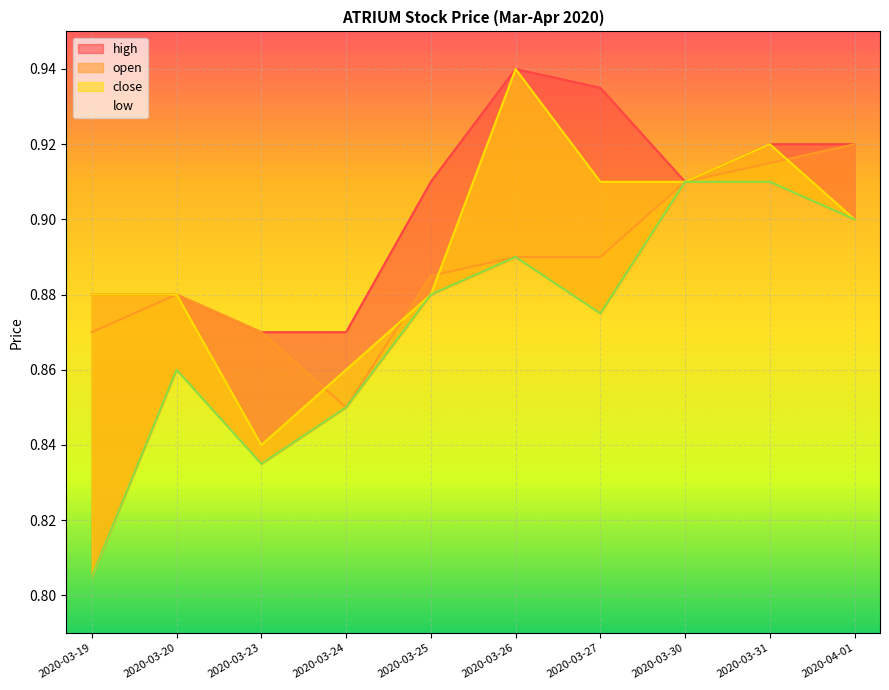

What are all the series names shown in the legend?

open, high, low, close